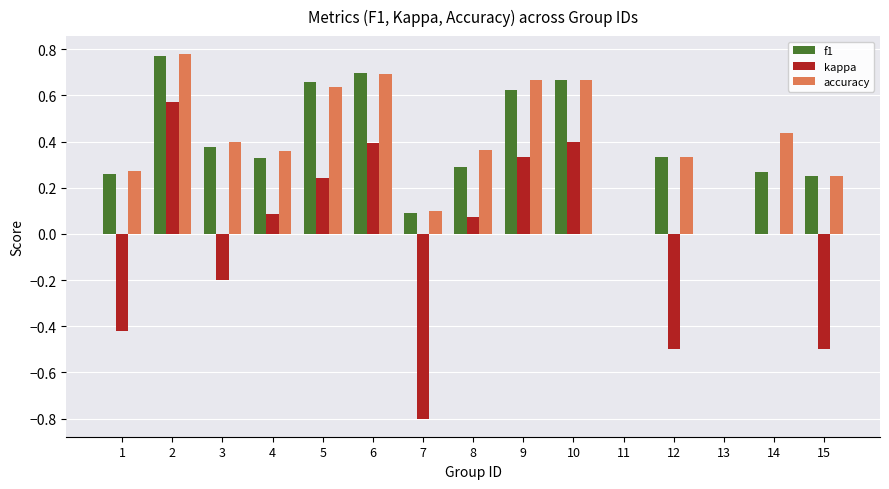

What is the sum of the accuracy values at 6 and 5?

1.3